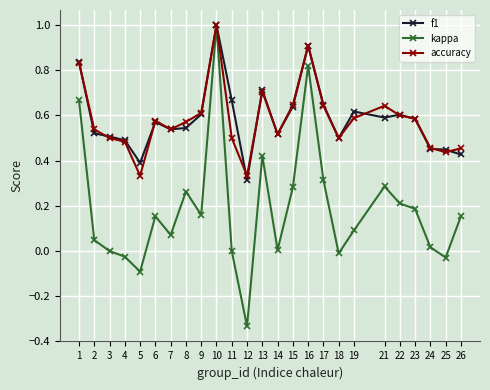

What is the sum of the f1 values at 5 and 3?

0.9